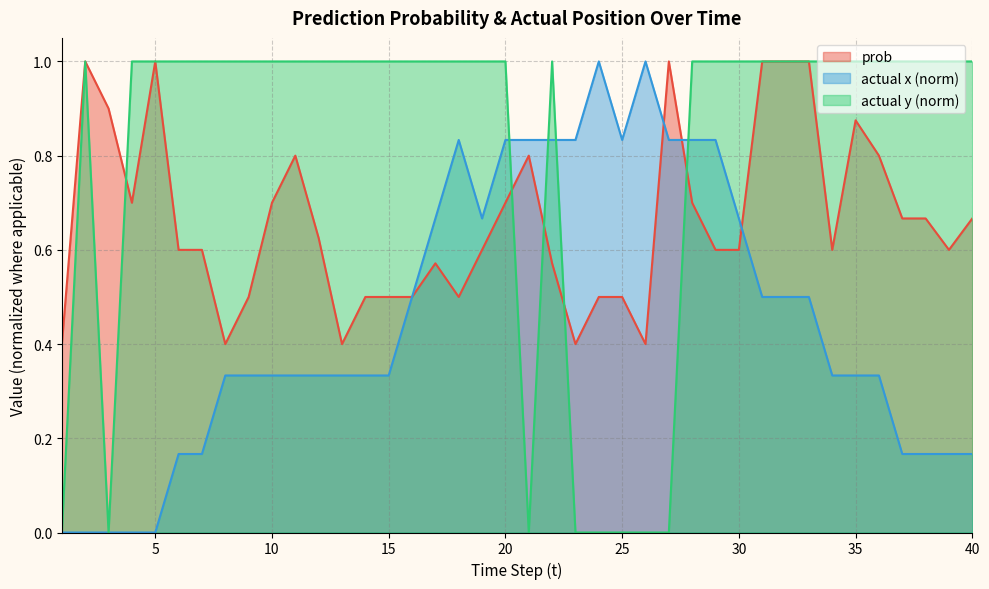

Is the value of actual y at 26 greater than the value of actual x at 26?

No